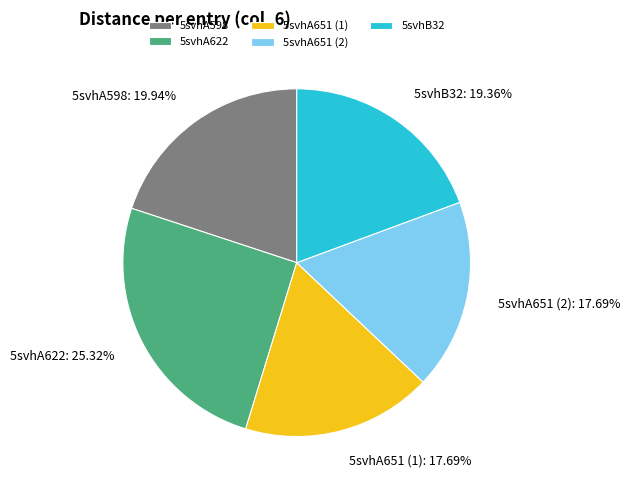

To the nearest percent, what percentage of the pie is 5svhB32?

19%